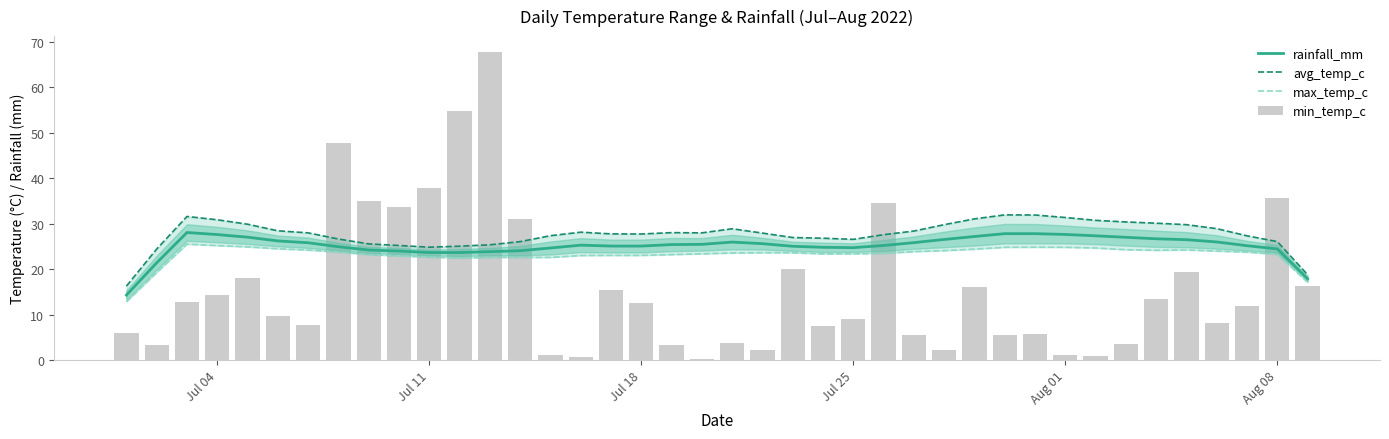

What is the sum of all max_temp_c values?

1105.1